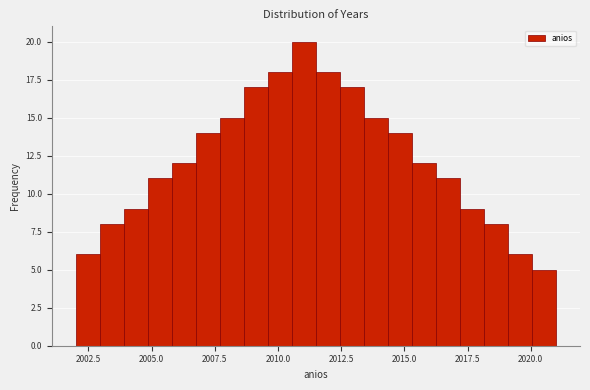

Read against the x-axis, roughly where is the centre of the tallest bar?

2011.0